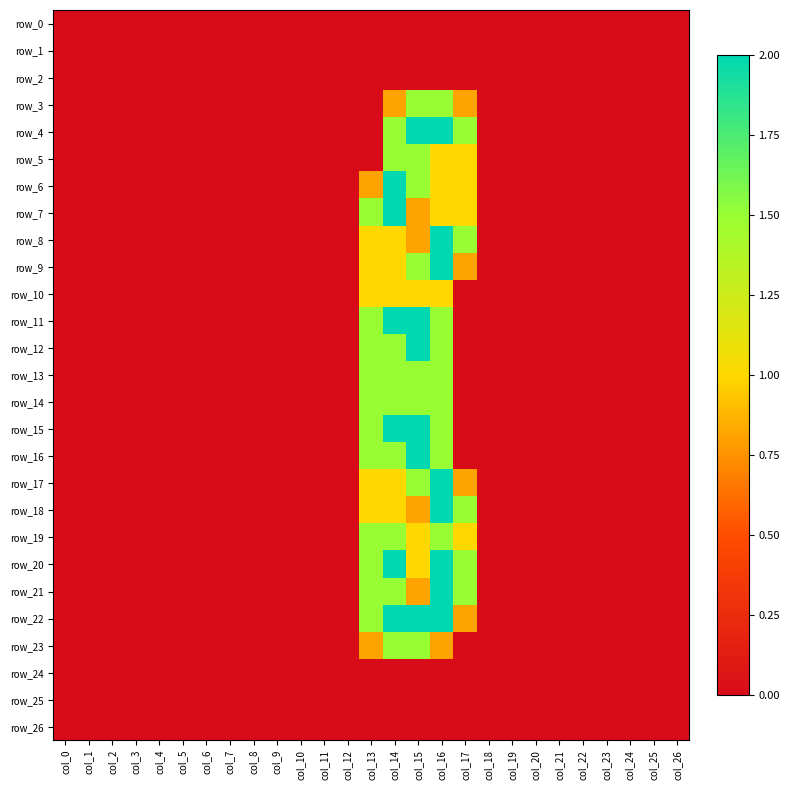

What is the difference between the row_15 values at col_13 and col_10?

1.5